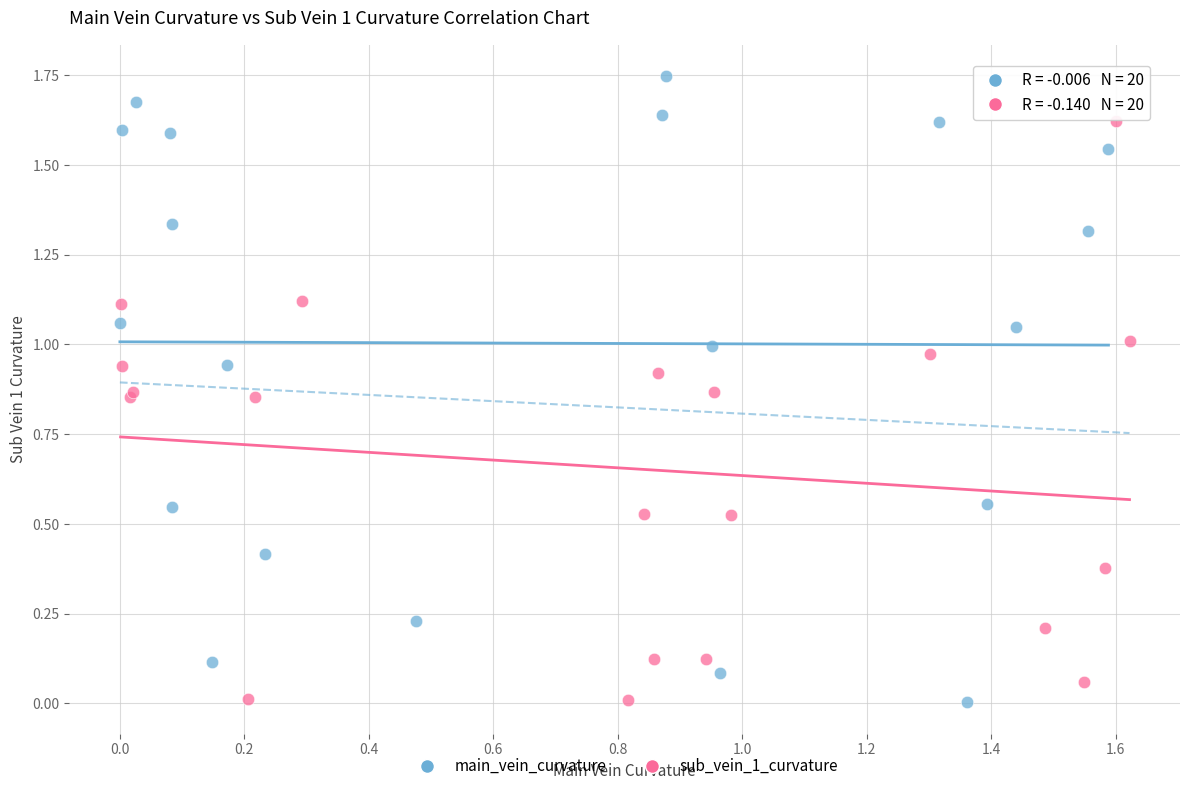

Which series contains the highest Y value?

main_vein_curvature